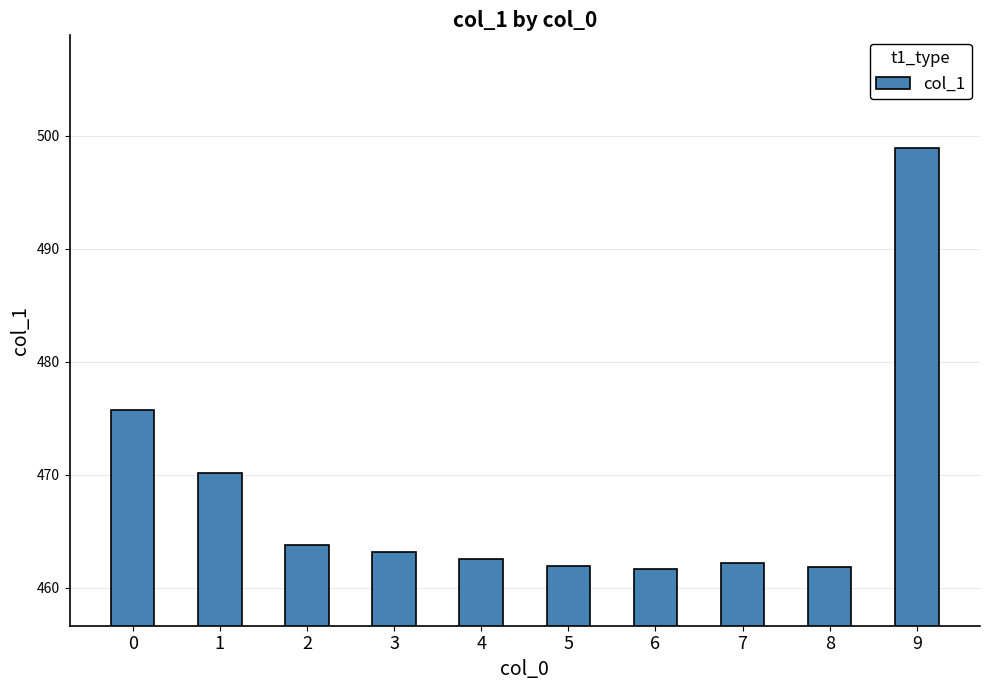

What is the sum of all values?

4681.6